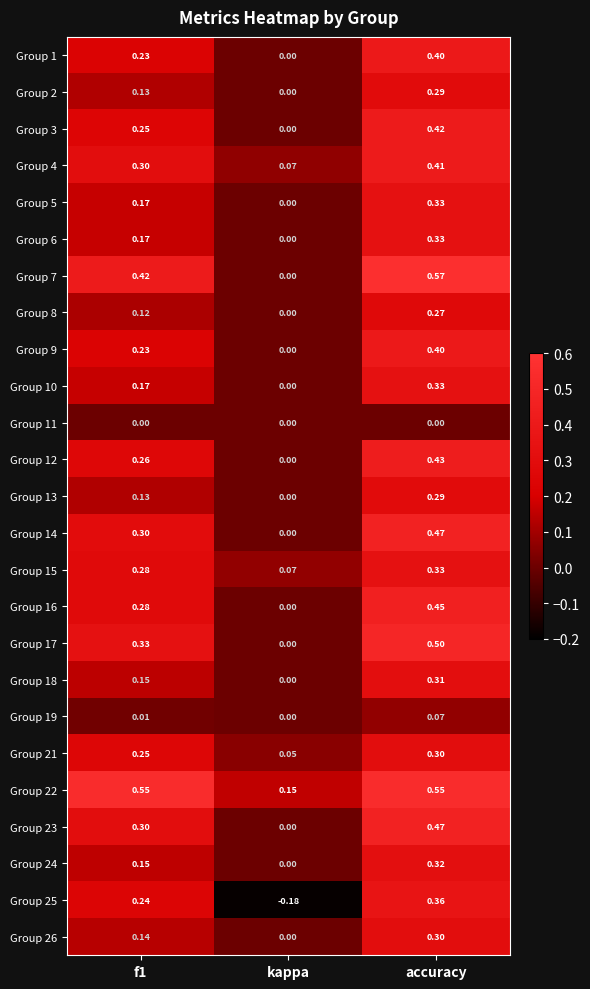

At which category is the sum across all series the highest?

accuracy